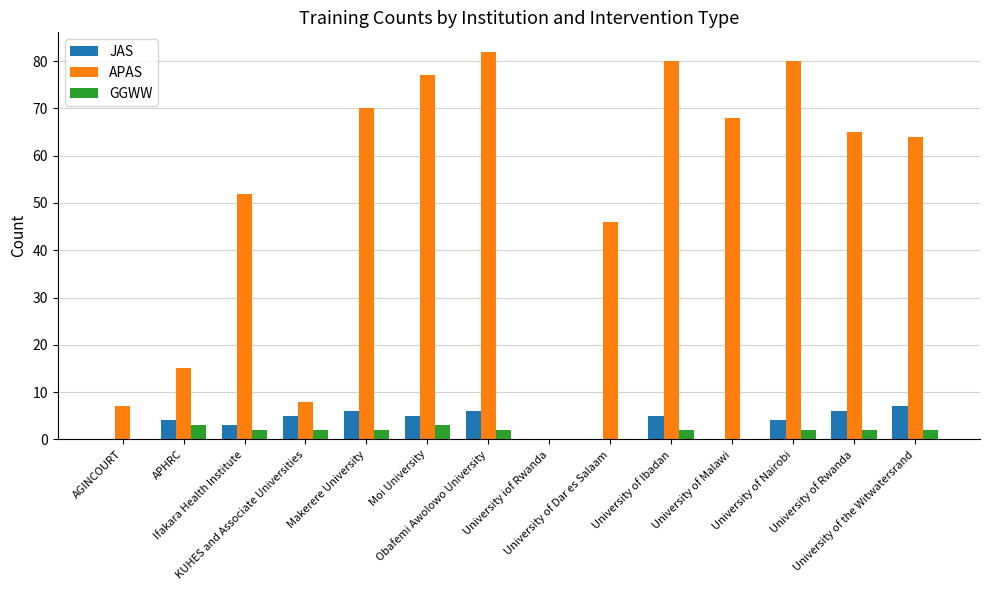

Reading left to right, extract all data points from this chart.

JAS: 0	4	3	5	6	5	6	0	0	5	0	4	6	7
APAS: 7	15	52	8	70	77	82	0	46	80	68	80	65	64
GGWW: 0	3	2	2	2	3	2	0	0	2	0	2	2	2